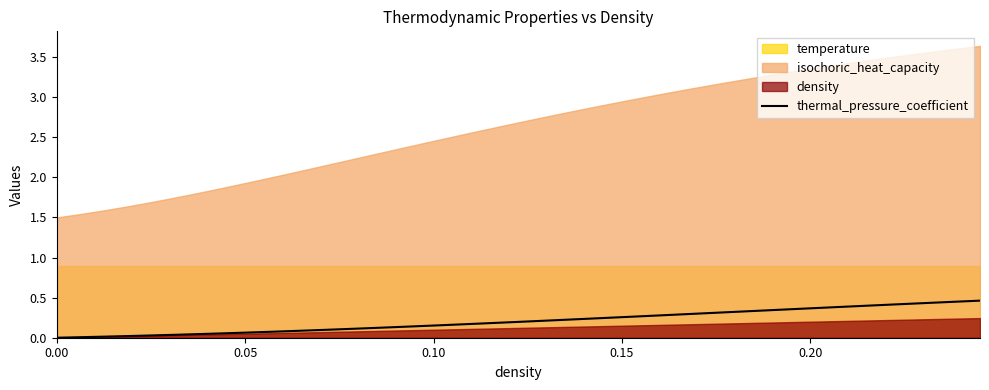

How many positive values are there?

39